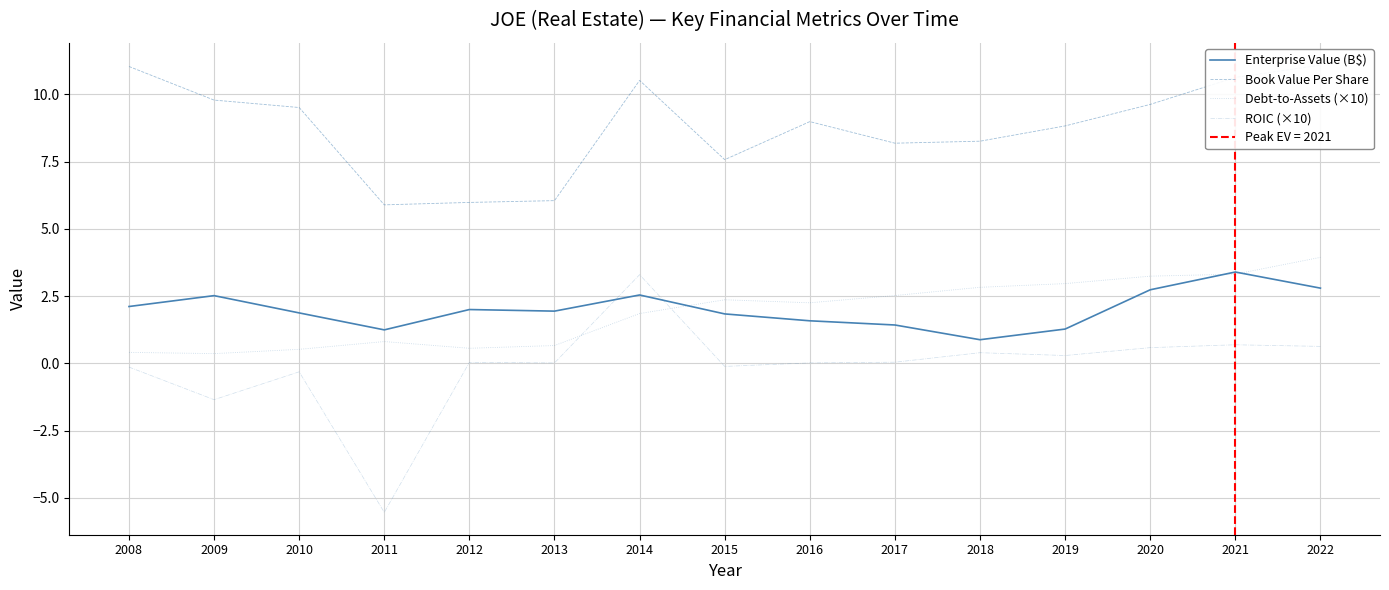

At how many categories does at least one series exceed -3?

15